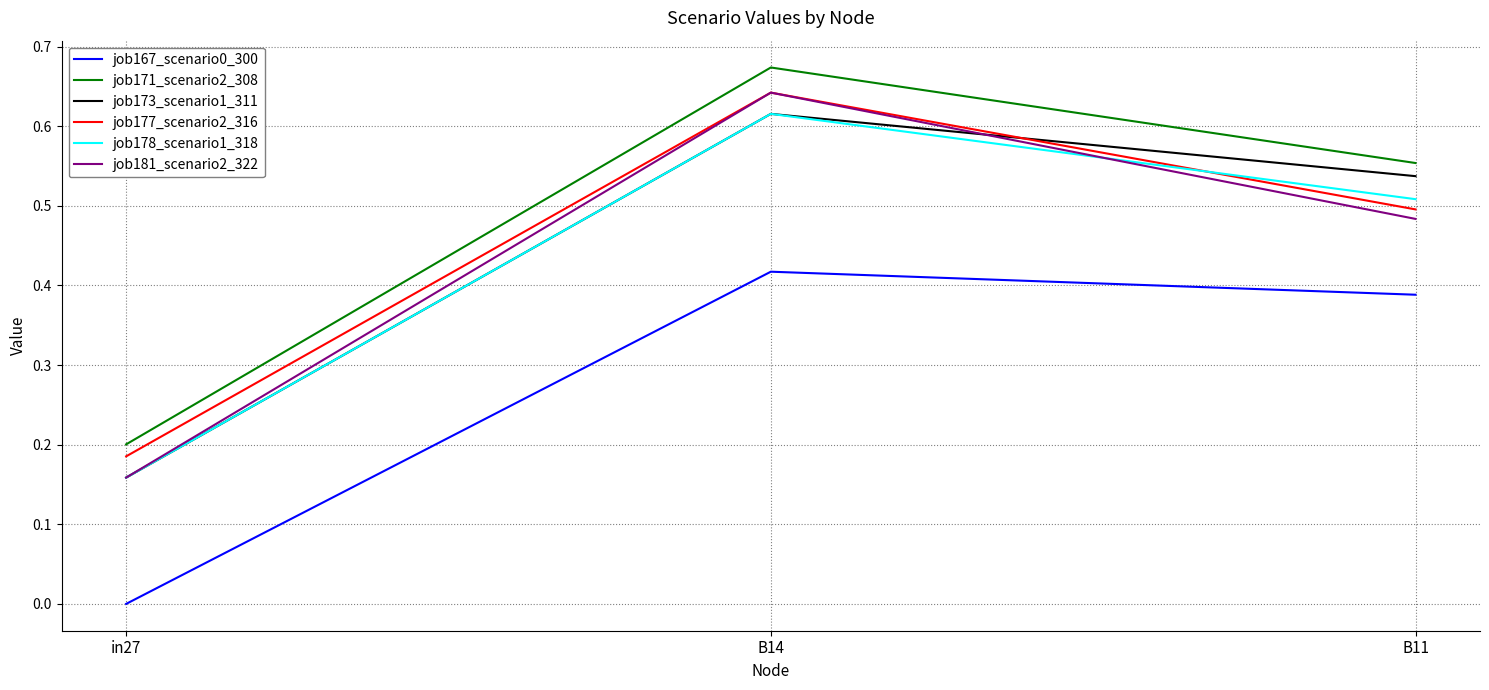

What is the total value across all series at in27?

0.9